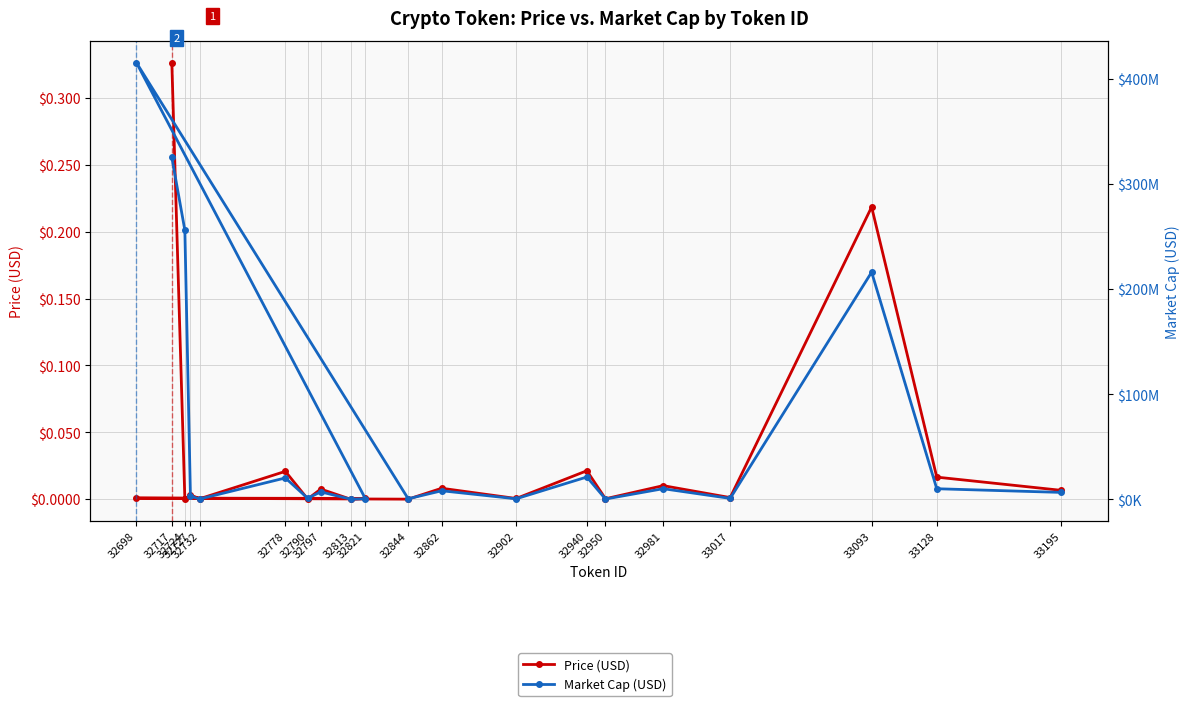

What is the label of the 15th point from the right?

32950